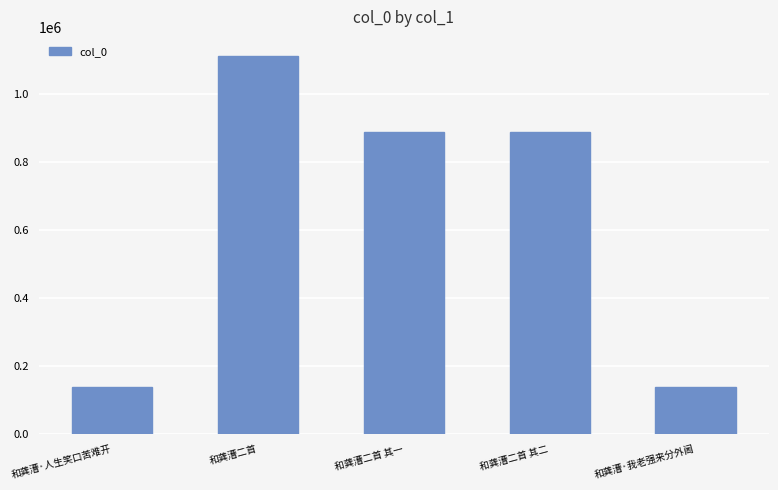

What is the difference between the second highest and second lowest values?

750223